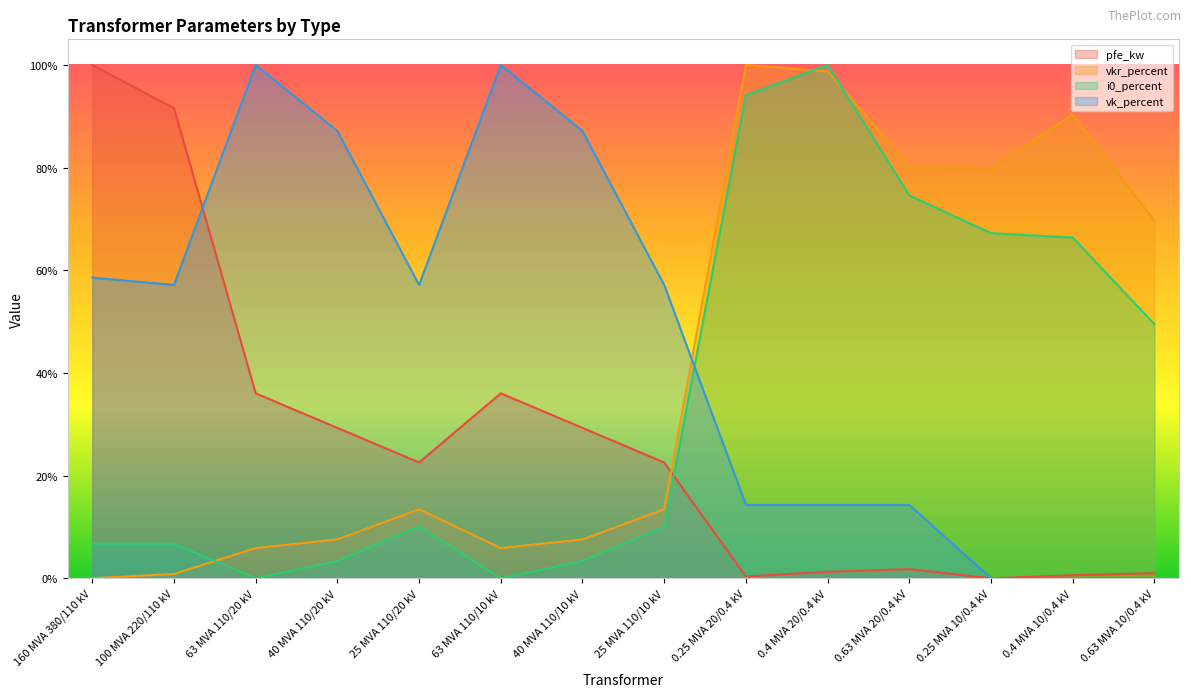

Reading left to right, transcribe all the data shown in this chart.

pfe_kw: 160 MVA 380/110 kV=100.0	100 MVA 220/110 kV=91.6	63 MVA 110/20 kV=36.0	40 MVA 110/20 kV=29.3	25 MVA 110/20 kV=22.6	63 MVA 110/10 kV=36.0	40 MVA 110/10 kV=29.3	25 MVA 110/10 kV=22.6	0.25 MVA 20/0.4 kV=0.3	0.4 MVA 20/0.4 kV=1.3	0.63 MVA 20/0.4 kV=1.8	0.25 MVA 10/0.4 kV=0.0	0.4 MVA 10/0.4 kV=0.6	0.63 MVA 10/0.4 kV=1.0
vkr_percent: 160 MVA 380/110 kV=0.0	100 MVA 220/110 kV=0.8	63 MVA 110/20 kV=5.9	40 MVA 110/20 kV=7.6	25 MVA 110/20 kV=13.4	63 MVA 110/10 kV=5.9	40 MVA 110/10 kV=7.6	25 MVA 110/10 kV=13.4	0.25 MVA 20/0.4 kV=100.0	0.4 MVA 20/0.4 kV=98.7	0.63 MVA 20/0.4 kV=80.3	0.25 MVA 10/0.4 kV=79.8	0.4 MVA 10/0.4 kV=90.3	0.63 MVA 10/0.4 kV=69.7
i0_percent: 160 MVA 380/110 kV=6.7	100 MVA 220/110 kV=6.7	63 MVA 110/20 kV=0.0	40 MVA 110/20 kV=3.4	25 MVA 110/20 kV=10.1	63 MVA 110/10 kV=0.0	40 MVA 110/10 kV=3.4	25 MVA 110/10 kV=10.1	0.25 MVA 20/0.4 kV=94.1	0.4 MVA 20/0.4 kV=100.0	0.63 MVA 20/0.4 kV=74.6	0.25 MVA 10/0.4 kV=67.2	0.4 MVA 10/0.4 kV=66.4	0.63 MVA 10/0.4 kV=49.5
vk_percent: 160 MVA 380/110 kV=58.6	100 MVA 220/110 kV=57.1	63 MVA 110/20 kV=100.0	40 MVA 110/20 kV=87.1	25 MVA 110/20 kV=57.1	63 MVA 110/10 kV=100.0	40 MVA 110/10 kV=87.1	25 MVA 110/10 kV=57.1	0.25 MVA 20/0.4 kV=14.3	0.4 MVA 20/0.4 kV=14.3	0.63 MVA 20/0.4 kV=14.3	0.25 MVA 10/0.4 kV=0.0	0.4 MVA 10/0.4 kV=0.0	0.63 MVA 10/0.4 kV=0.0